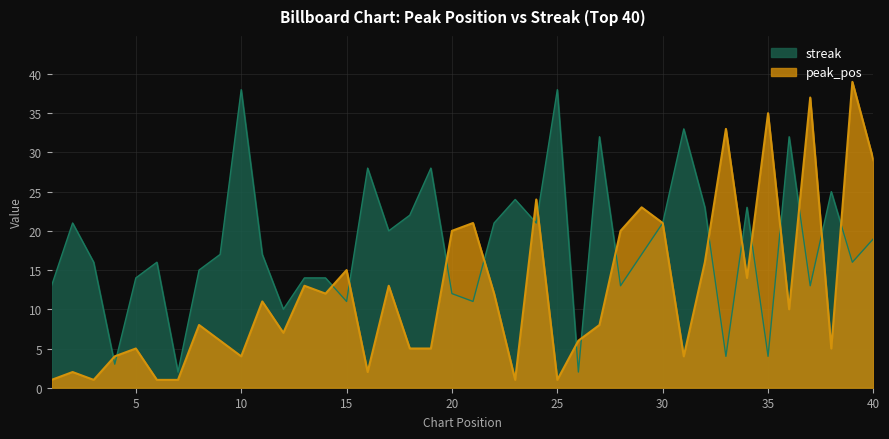

List the labels in order of peak_pos value, largest first.

39, 37, 35, 33, 40, 24, 29, 21, 30, 20, 28, 32, 15, 34, 13, 17, 14, 22, 11, 36, 8, 27, 12, 9, 26, 5, 18, 19, 38, 4, 10, 31, 2, 16, 1, 3, 6, 7, 23, 25